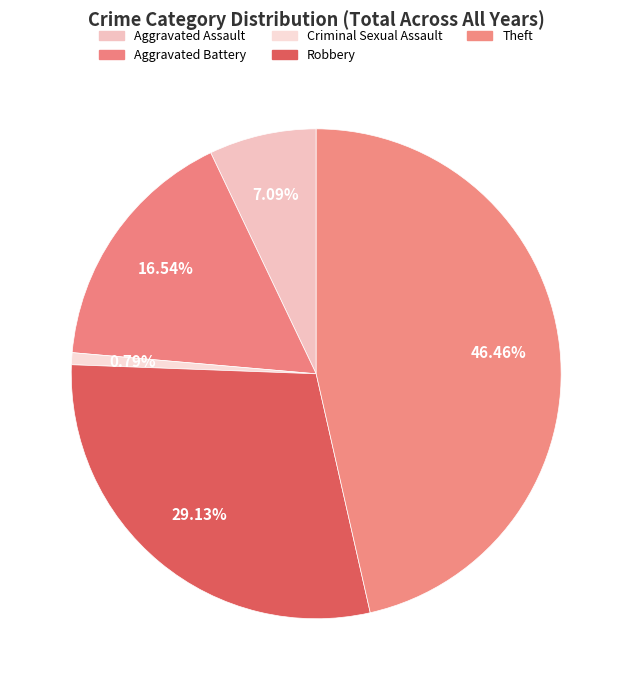

Approximately how many times larger is the value at Theft compared to Aggravated Battery?

2.8